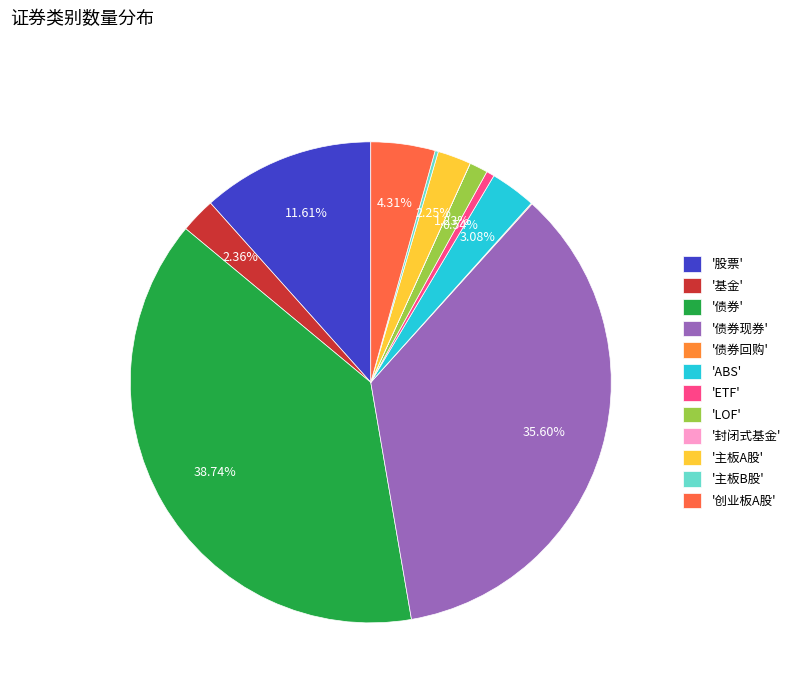

Count the number of slices in the pie.

12